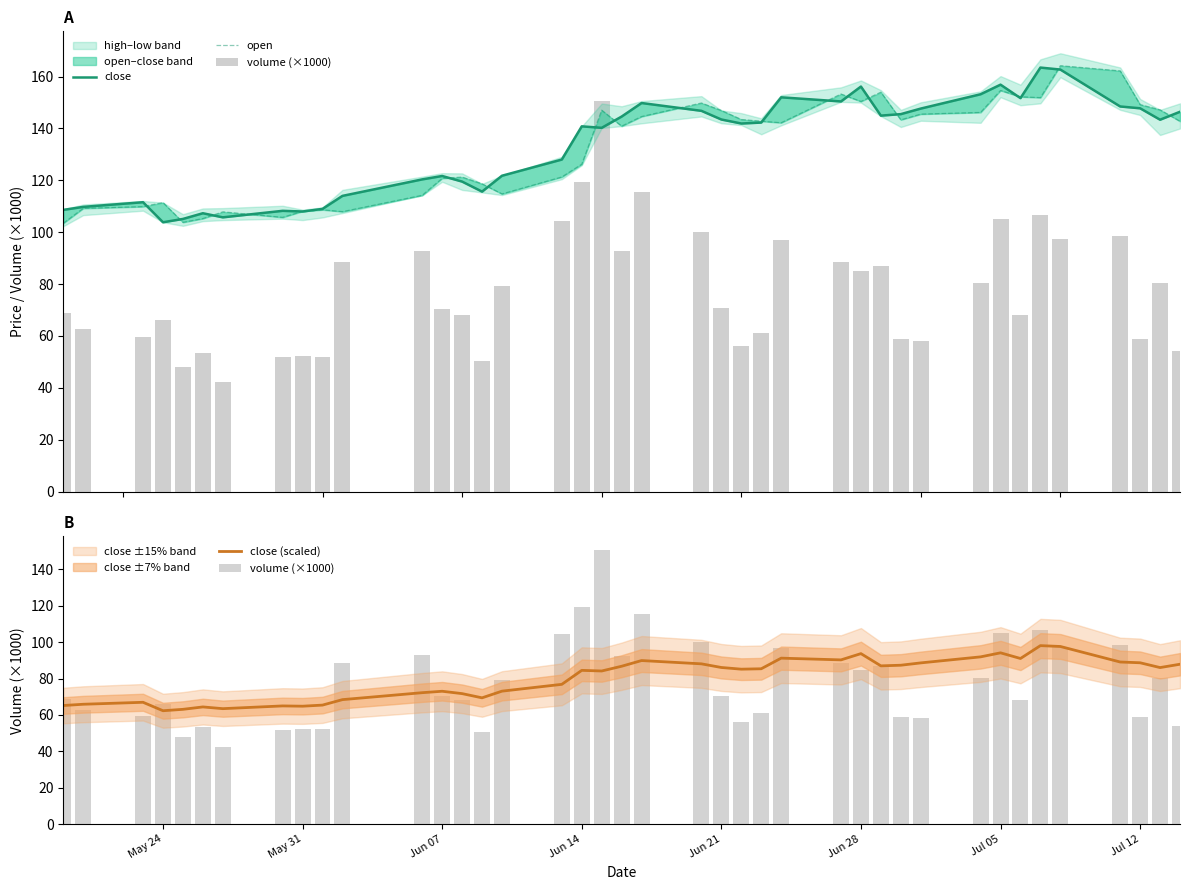

The value of close (scaled) at Jun 21 is 86.1. True or false?

True